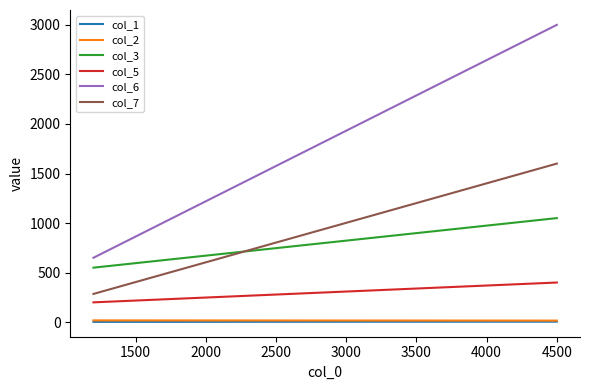

Reading left to right, transcribe all the data shown in this chart.

col_1: 3	5	5
col_2: 18	16	16
col_3: 550	1050	1050
col_5: 200	400	400
col_6: 650	3000	3000
col_7: 285	1600	1600